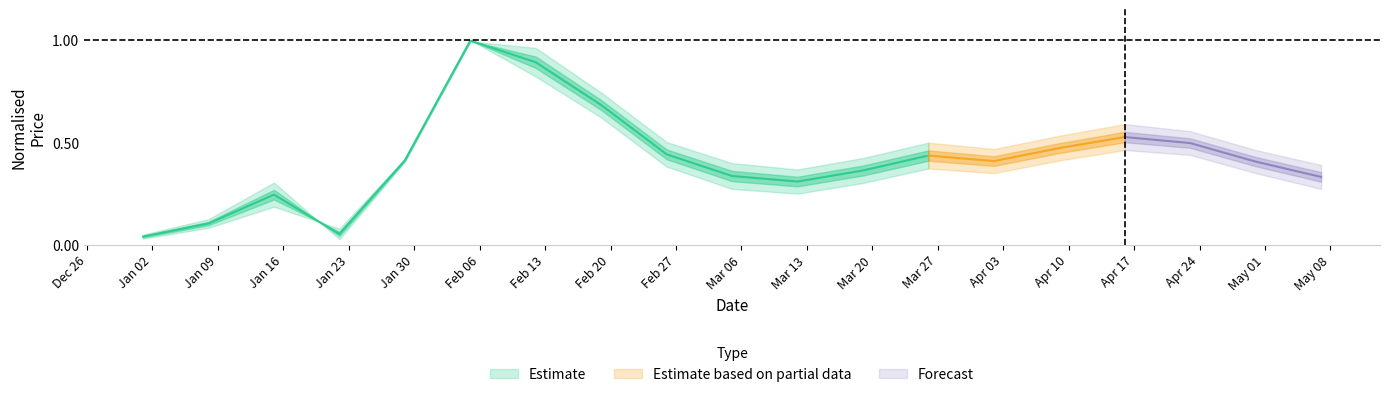

Reading left to right, what are all the values shown in this chart?

Open: 0.0	0.1	0.2	0.0	0.4	1.0	0.9	0.7	0.4	0.3	0.3	0.3	0.4	0.4	0.5	0.5	0.5	0.4	0.3
High: 0.0	0.1	0.3	0.0	0.4	1.0	1.0	0.7	0.5	0.4	0.4	0.4	0.5	0.5	0.5	0.6	0.6	0.5	0.4
Low: 0.0	0.1	0.2	0.1	0.4	1.0	0.8	0.6	0.4	0.3	0.2	0.3	0.4	0.3	0.4	0.5	0.4	0.3	0.3
Close: 0.1	0.1	0.3	0.0	0.4	1.0	0.9	0.7	0.4	0.3	0.3	0.4	0.4	0.4	0.5	0.5	0.5	0.4	0.3